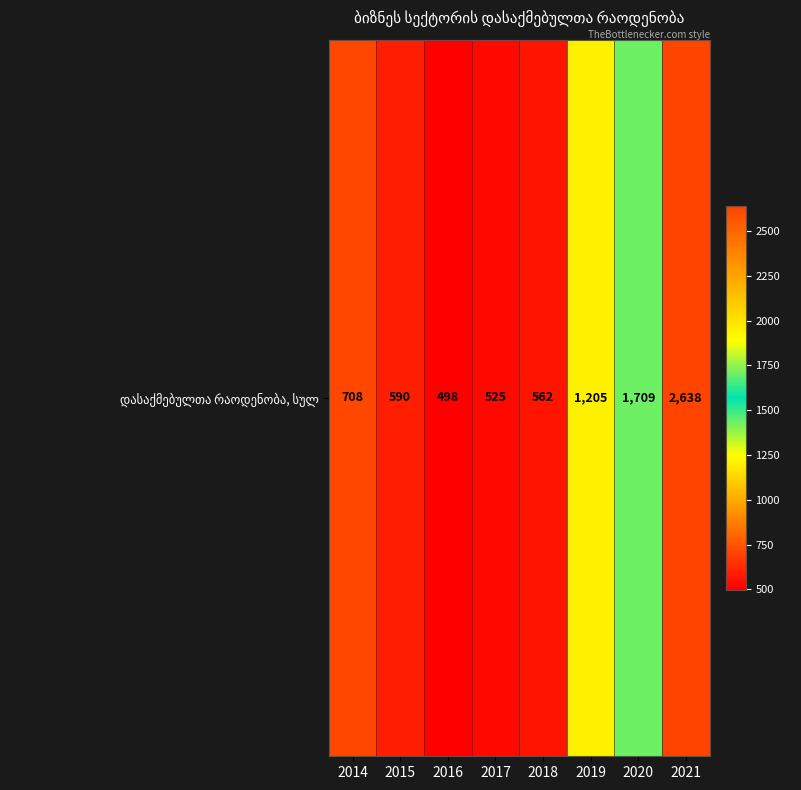

What is the smallest value displayed?

498.0